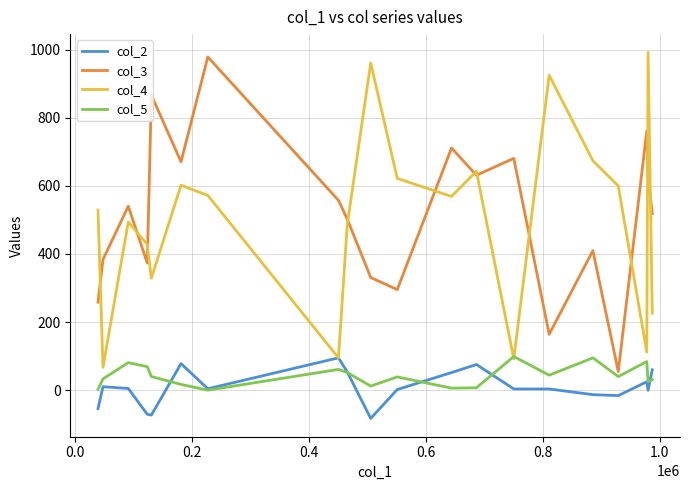

What is the maximum value for col_5?

99.0